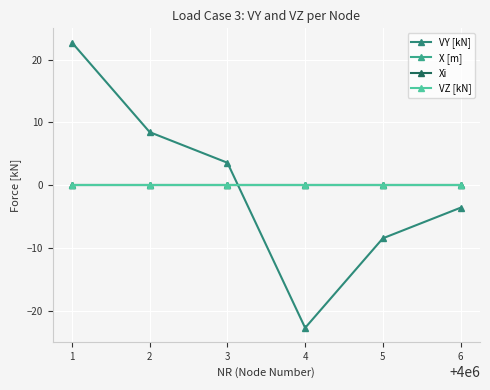

Which series has the largest total across all categories?

X [m]